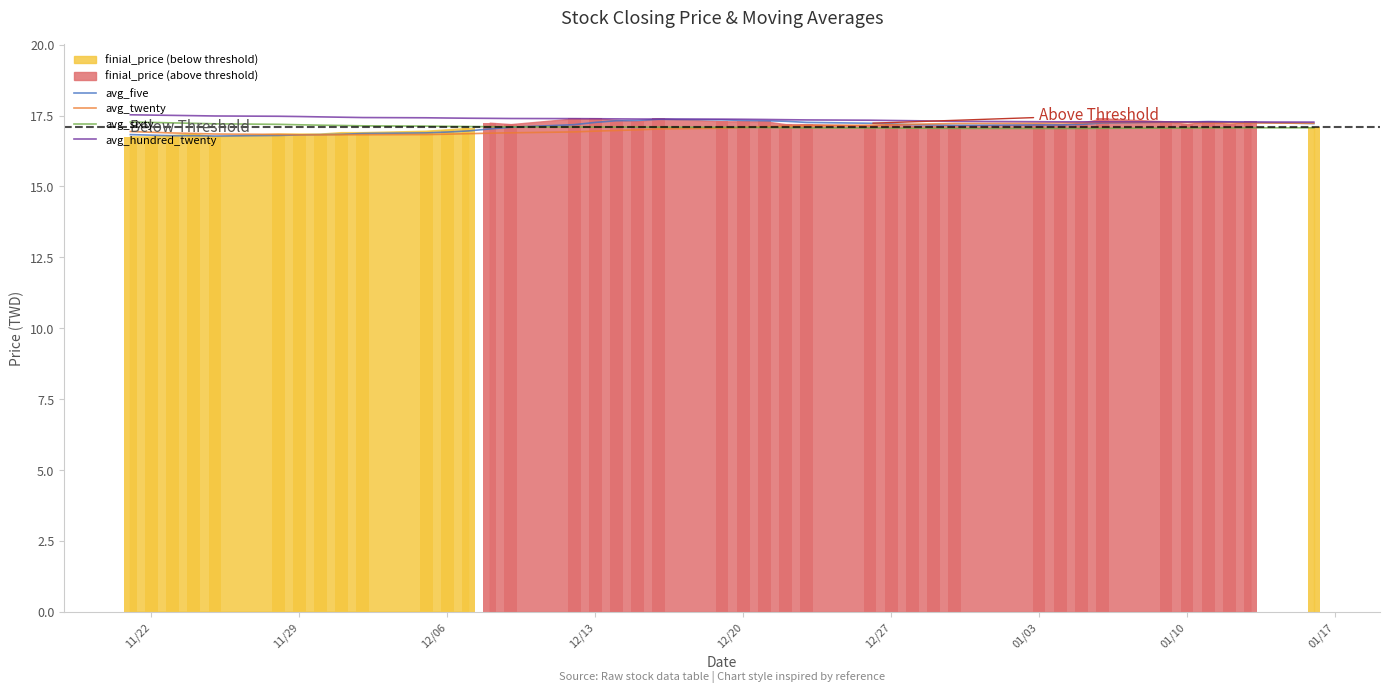

What is the minimum value shown in the chart?

16.8